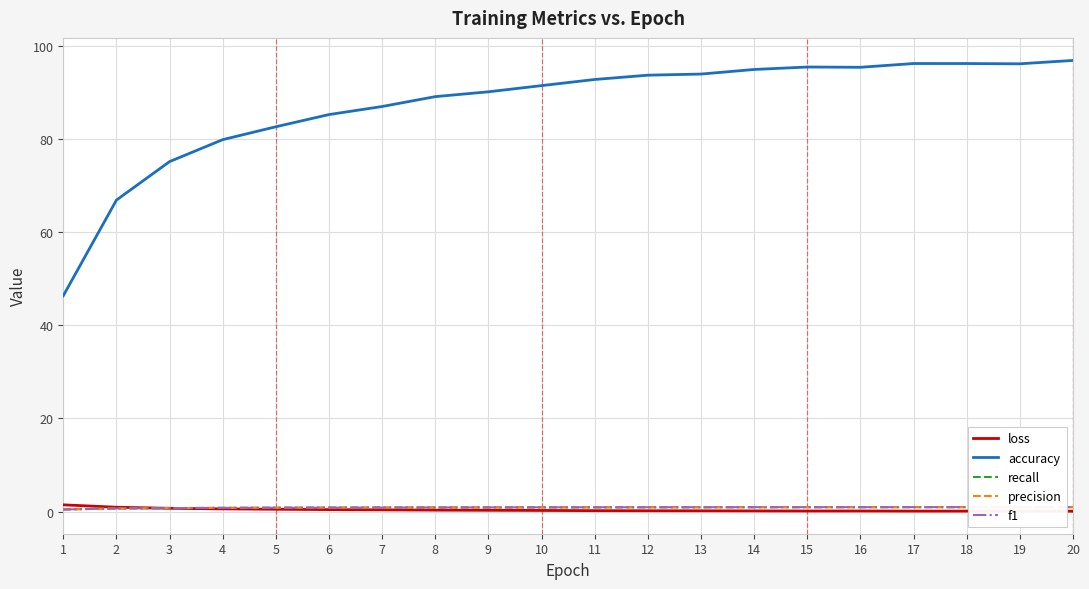

Which series has the largest range (max minus min)?

accuracy